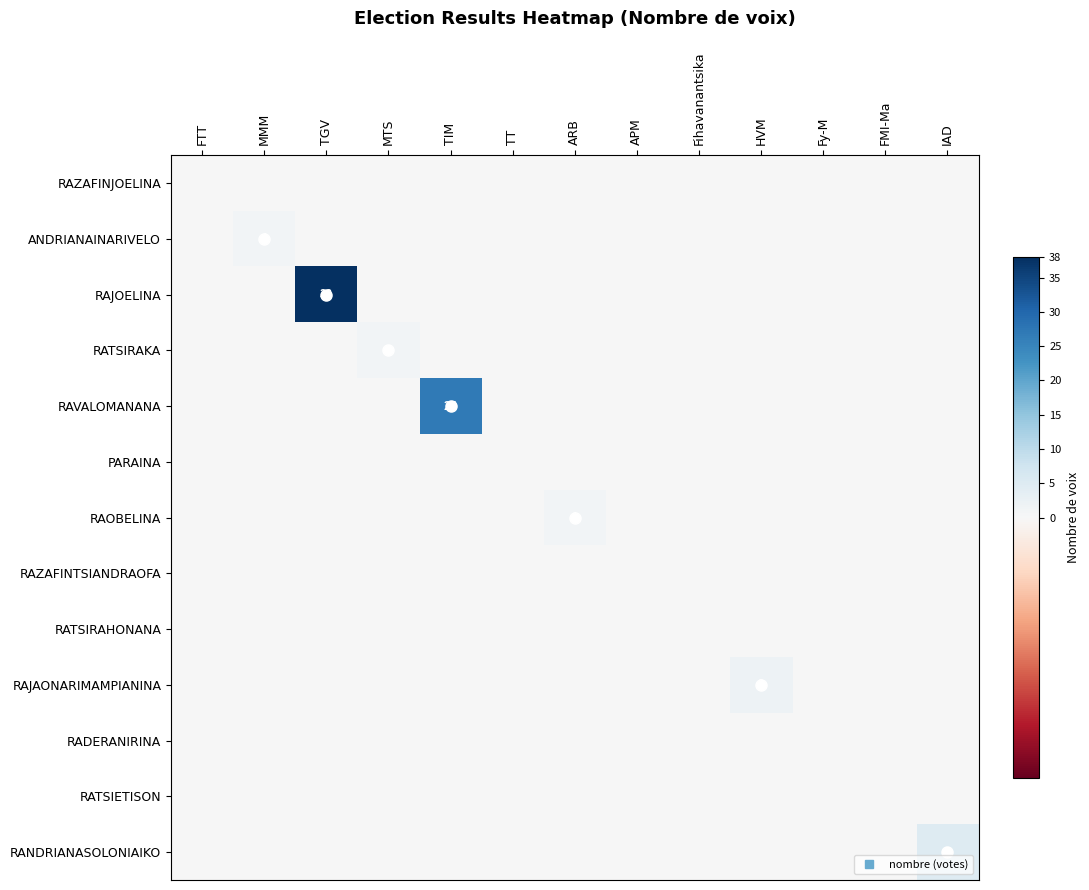

At which label does RATSIRAKA reach its peak?

MTS